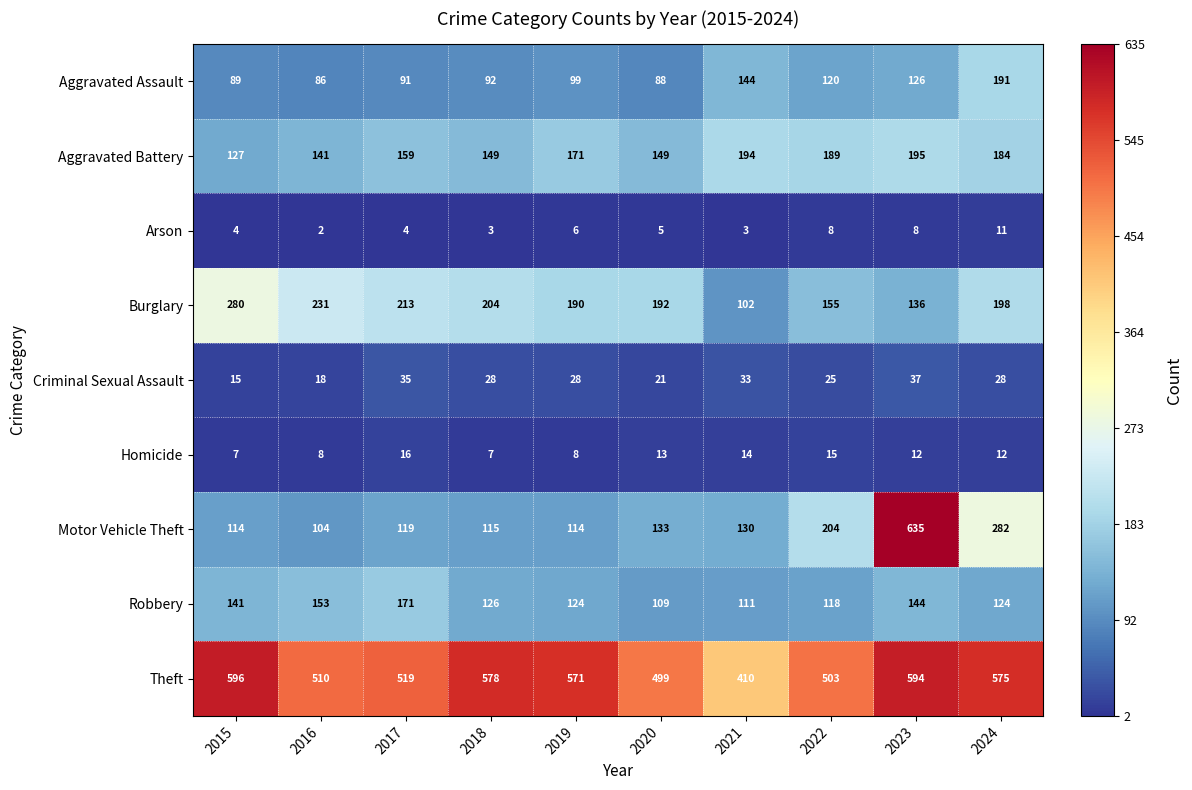

What is the difference between the maximum and minimum values in the Robbery series?

62